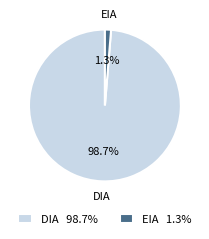

Is there a majority slice in this chart?

Yes